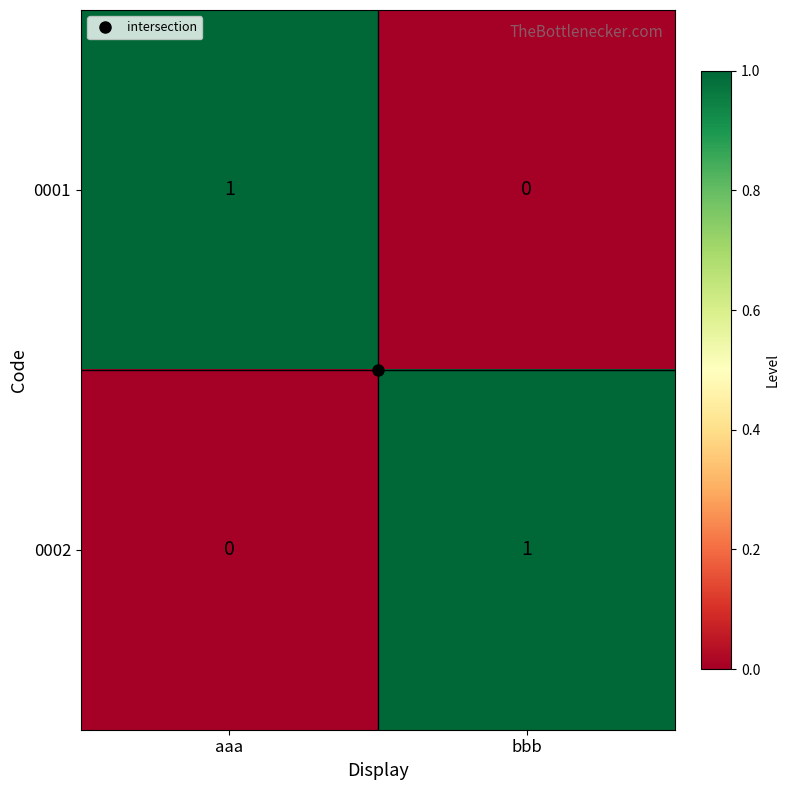

What is the spread (max minus min) of values at bbb?

1